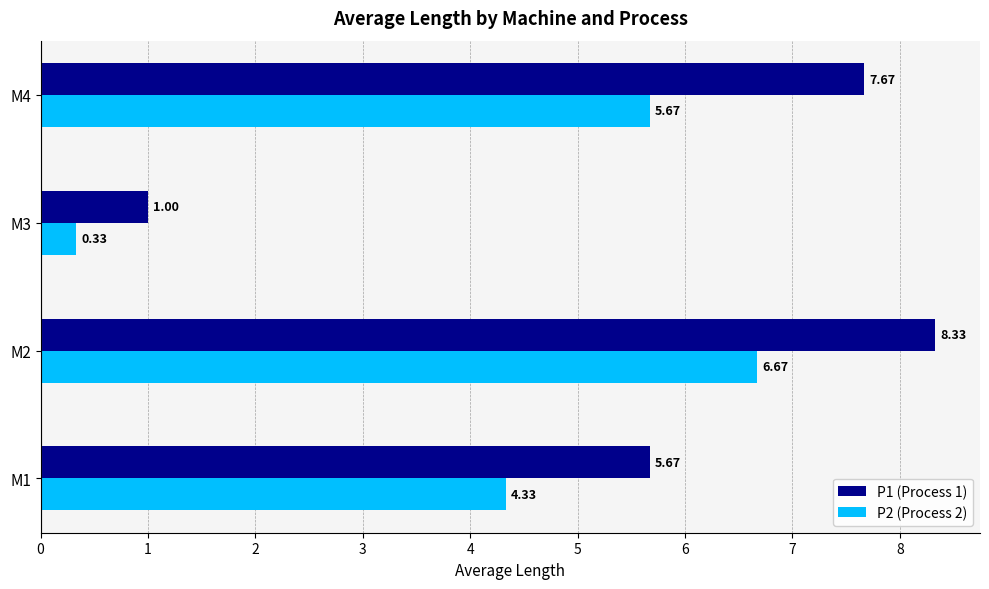

Is the value of P2 (Process 2) at M4 greater than the value of P1 (Process 1) at M2?

No